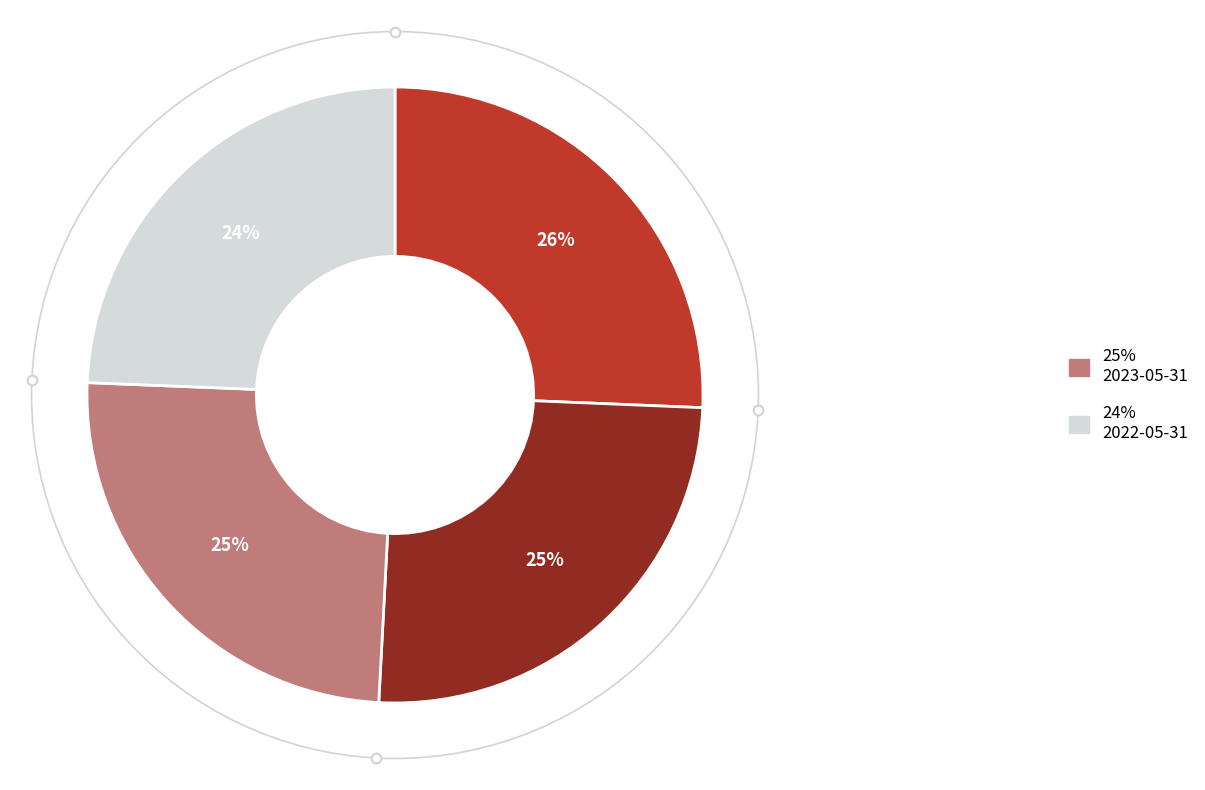

Is there any slice that represents more than half of the pie?

No